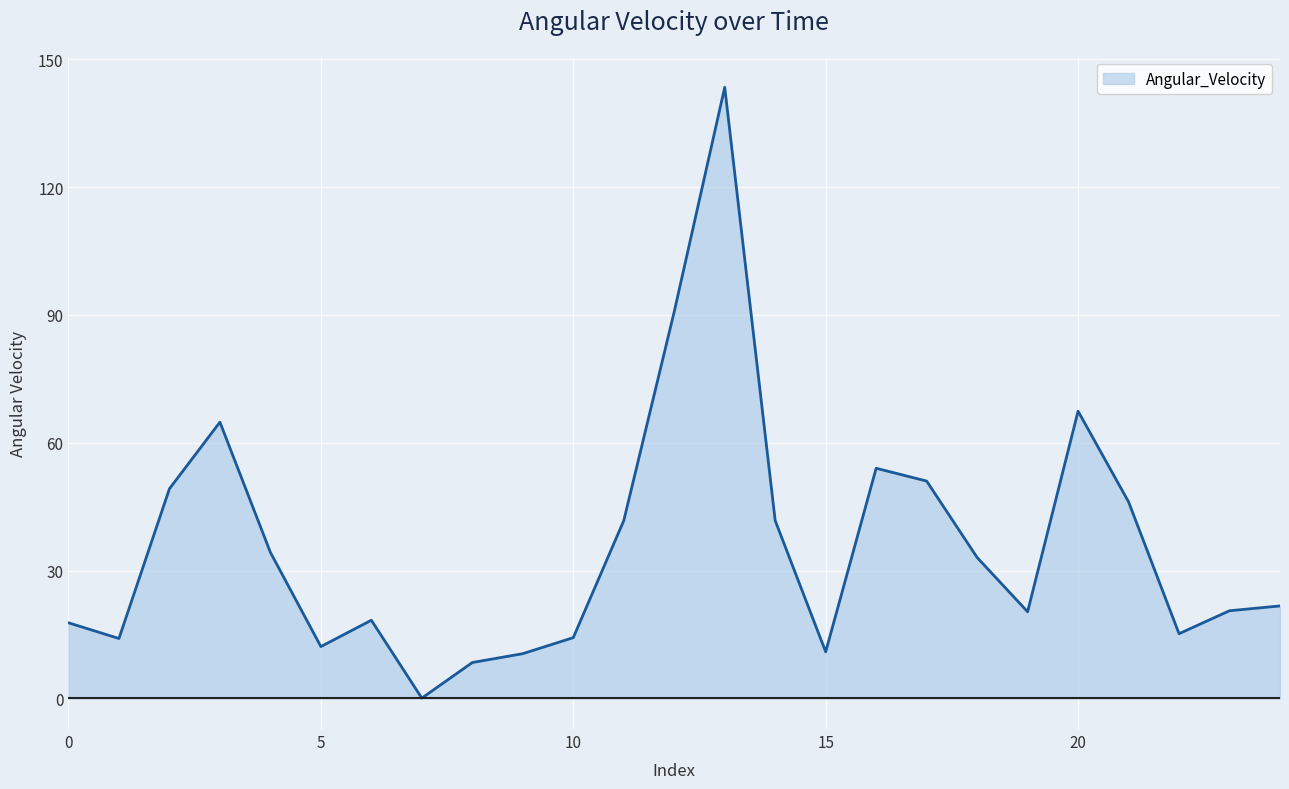

What is the difference between the maximum and minimum values?

143.3